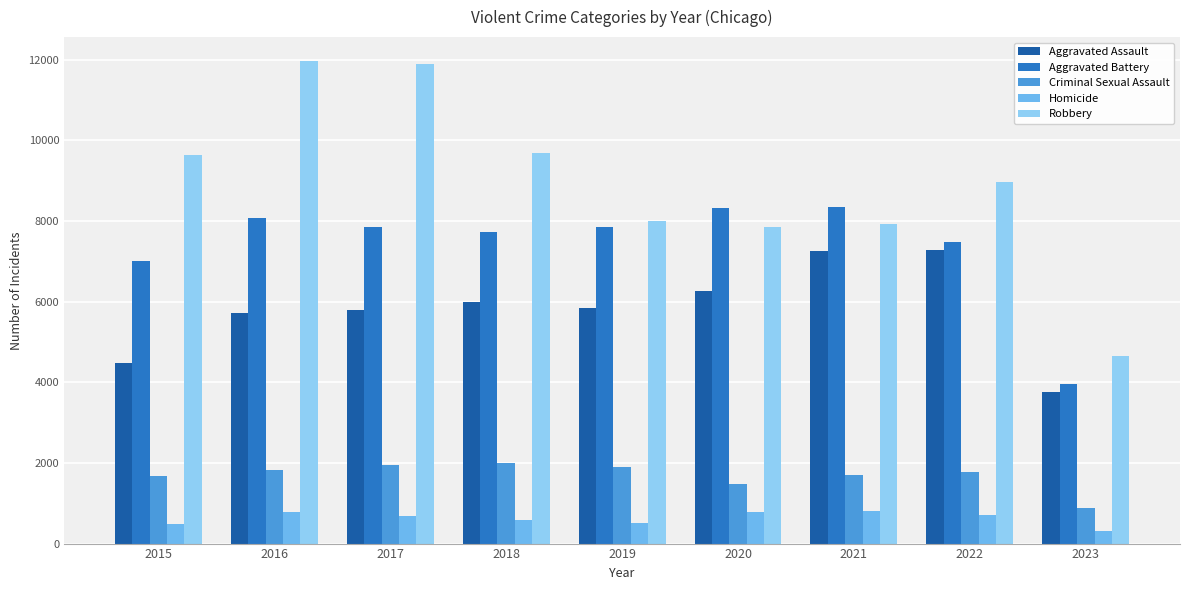

Is the value of Aggravated Assault at 2022 greater than the value of Robbery at 2020?

No